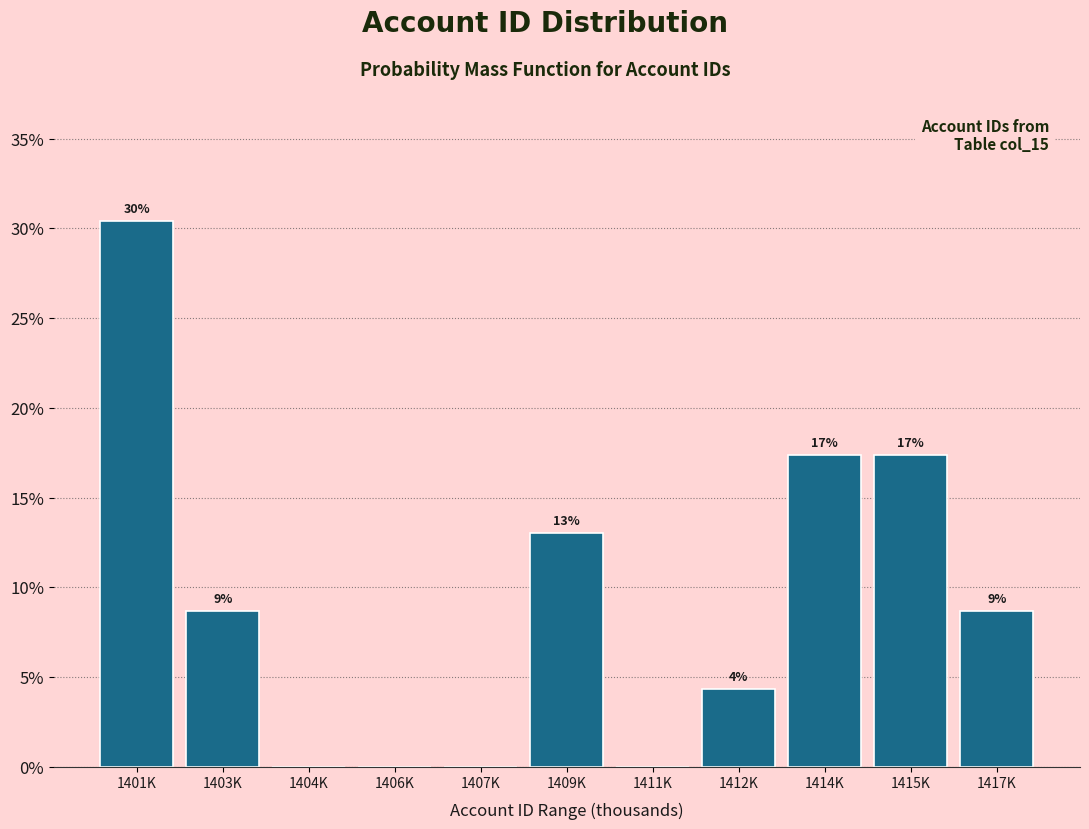

Are the bars horizontal?

No